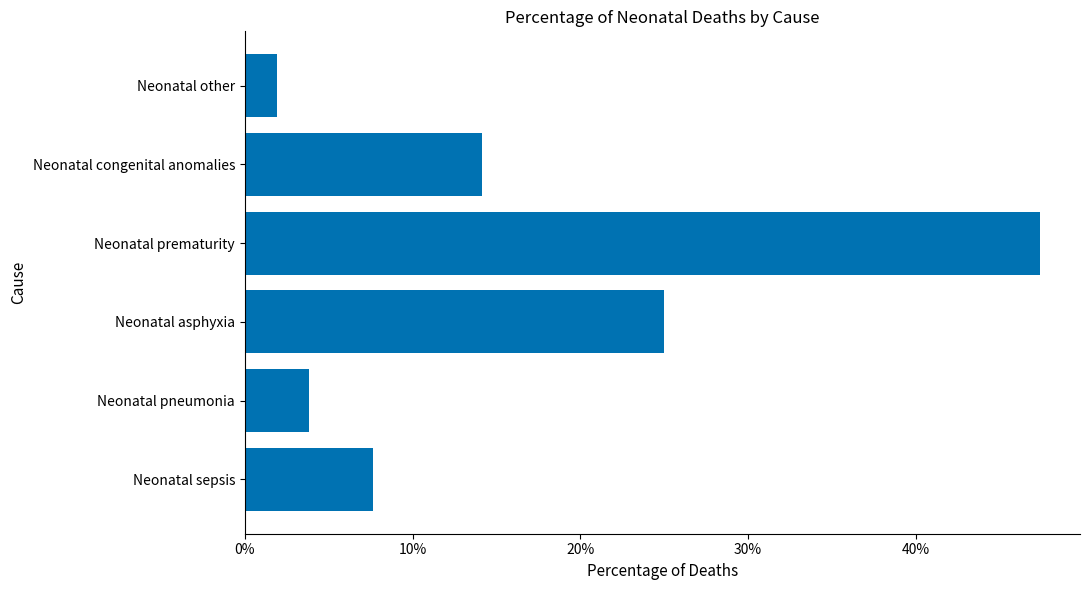

List the labels in order of value, largest first.

Neonatal prematurity, Neonatal asphyxia, Neonatal congenital anomalies, Neonatal sepsis, Neonatal pneumonia, Neonatal other